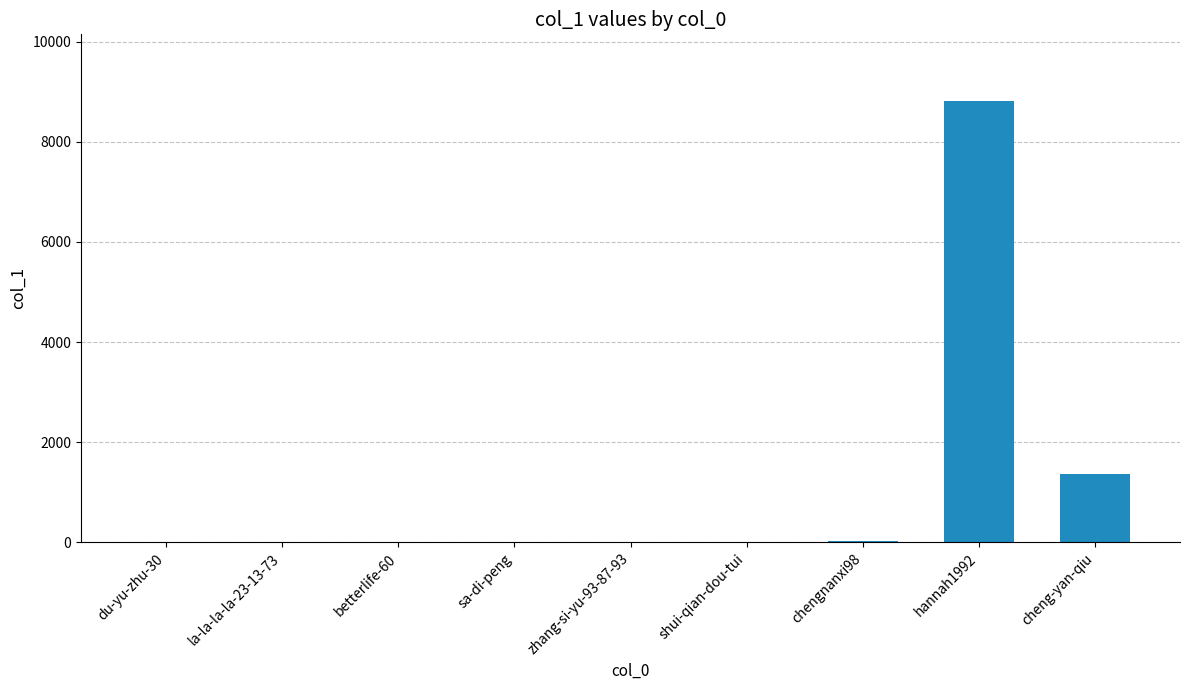

What is the sum of all values?

10236